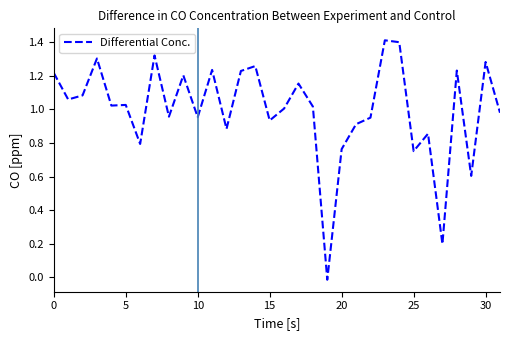

What is the greatest value displayed?

1.4